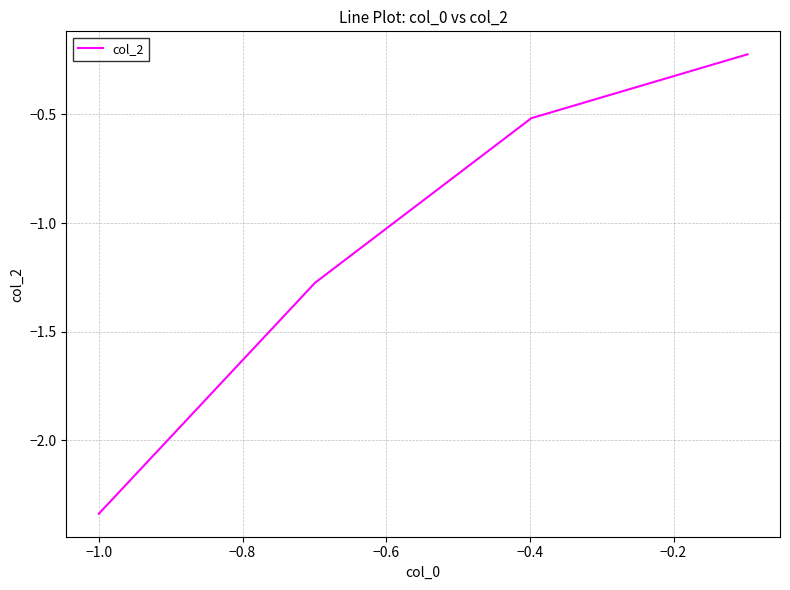

How many lines are shown in the chart?

1